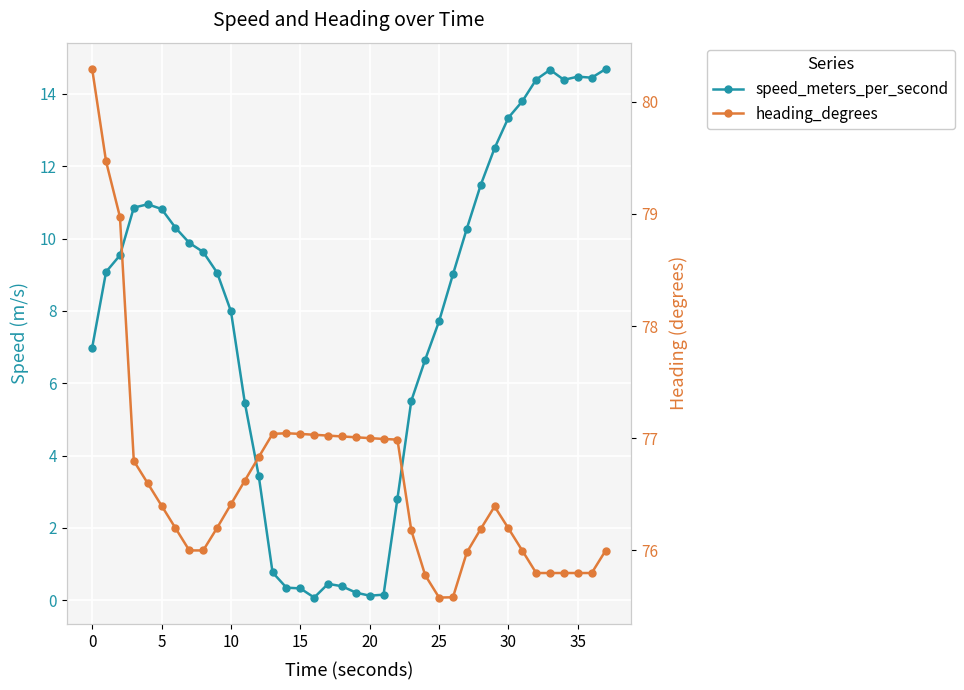

Is this an area chart (filled region under the line)?

No